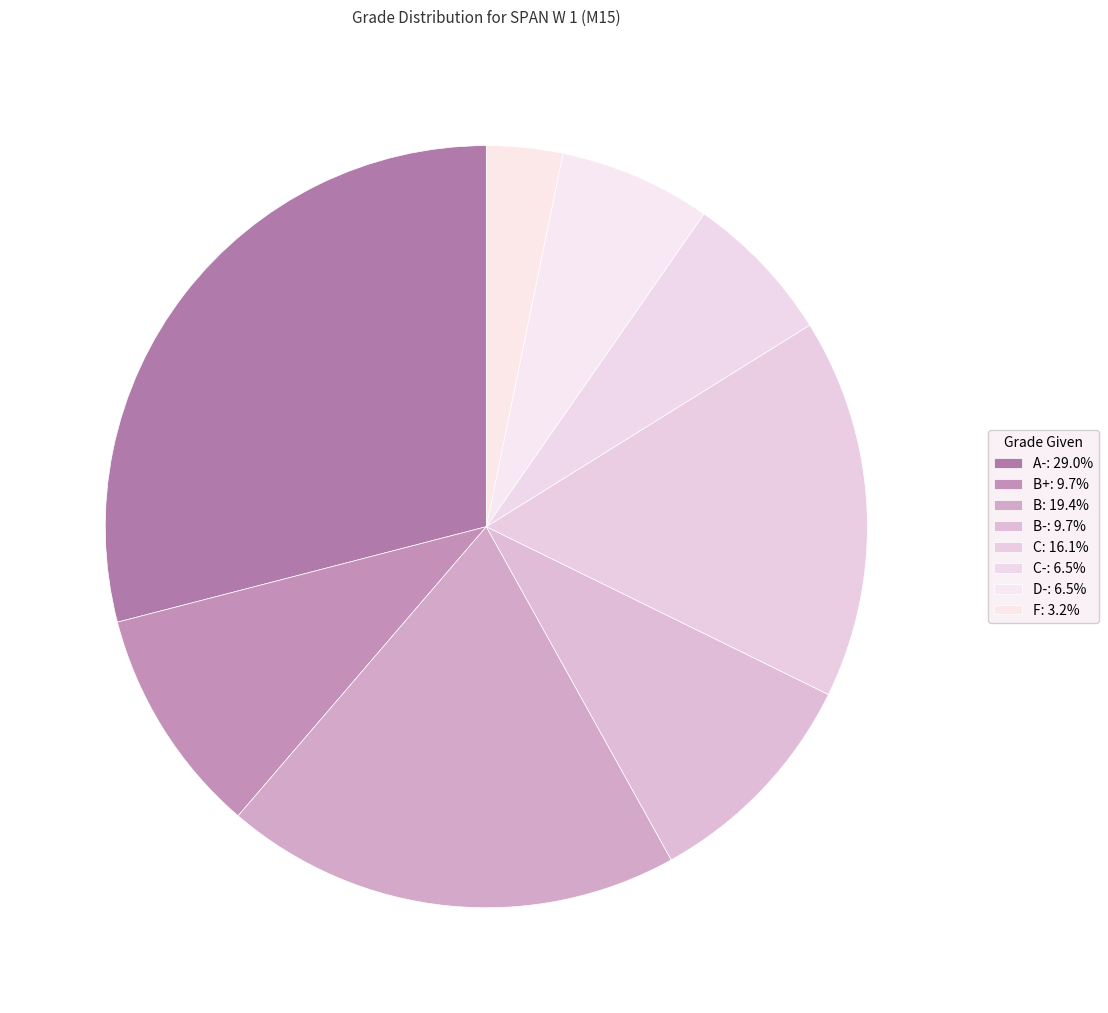

How many segments does this pie chart have?

8